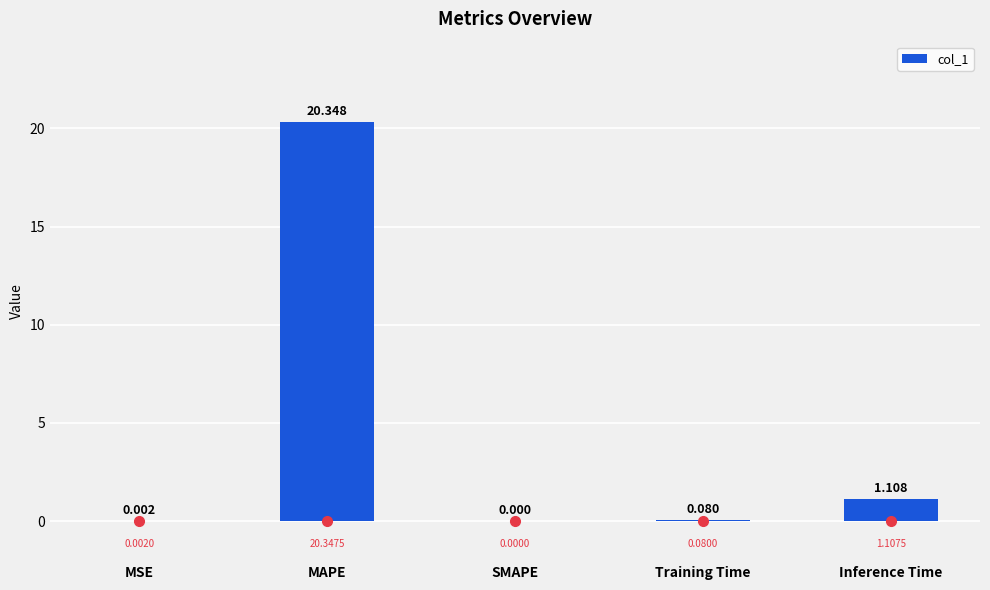

Count the number of categories in the chart.

5